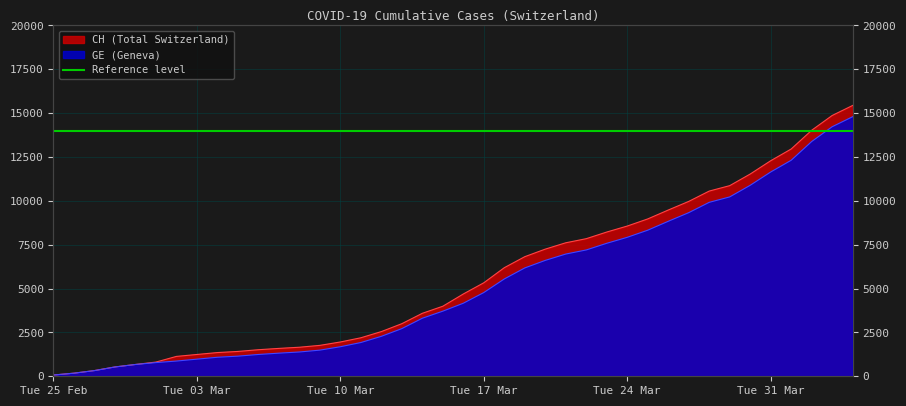

Rank the series by their maximum value, from highest to lowest.

CH, GE